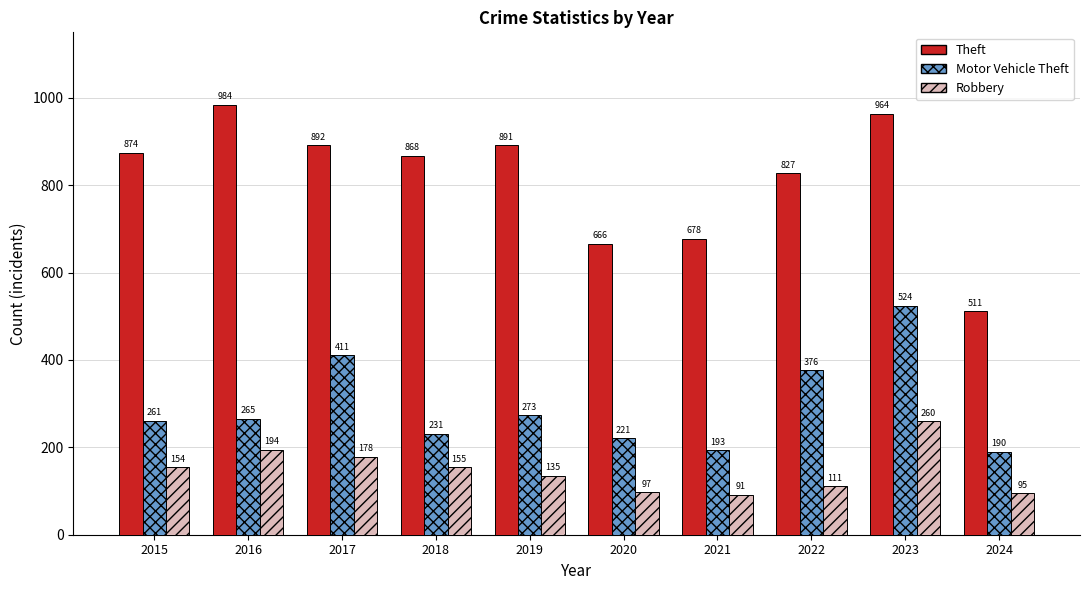

Which label corresponds to the smallest value in the chart?

2021